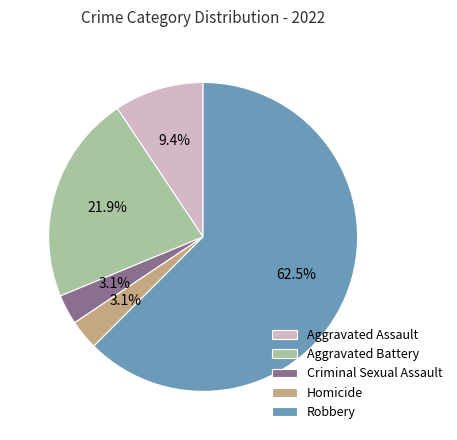

Which category accounts for the majority?

Robbery